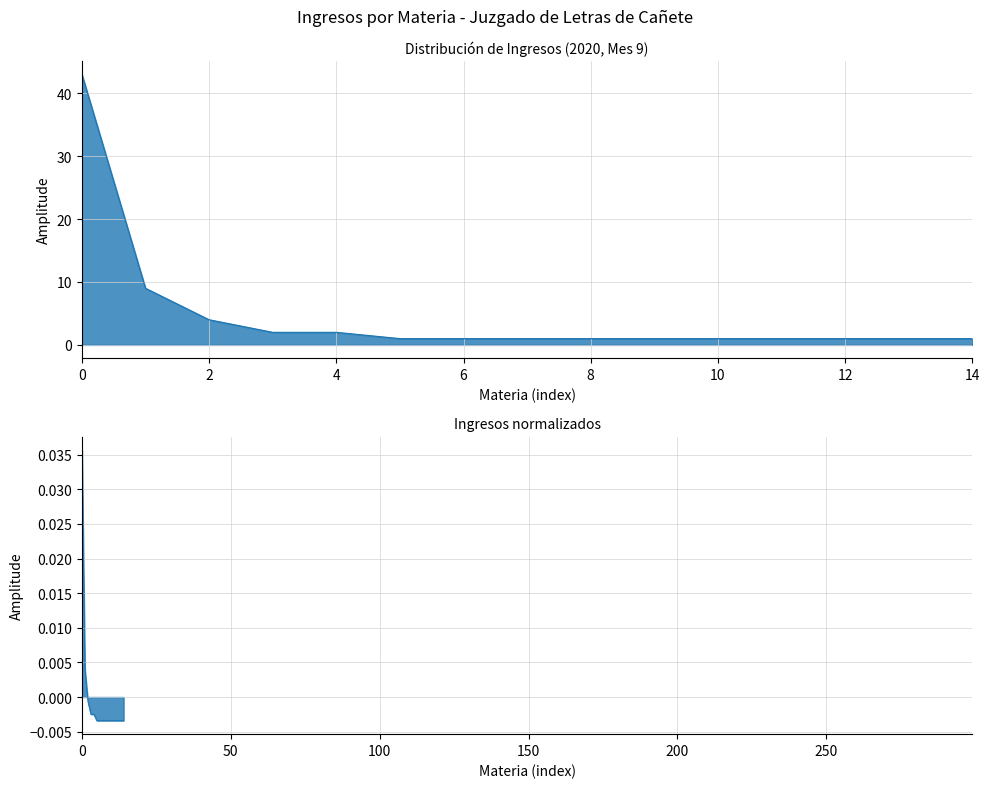

What is the average value?

5